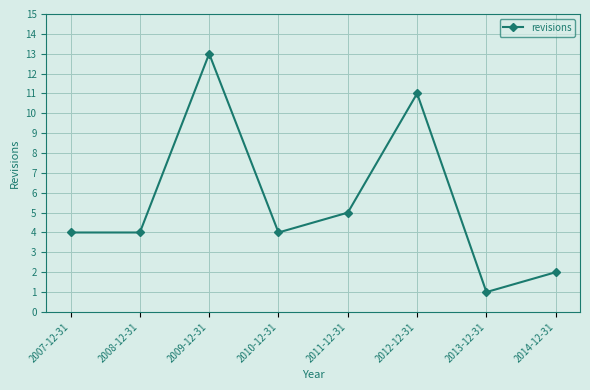

Reading left to right, extract all data points from this chart.

4	4	13	4	5	11	1	2